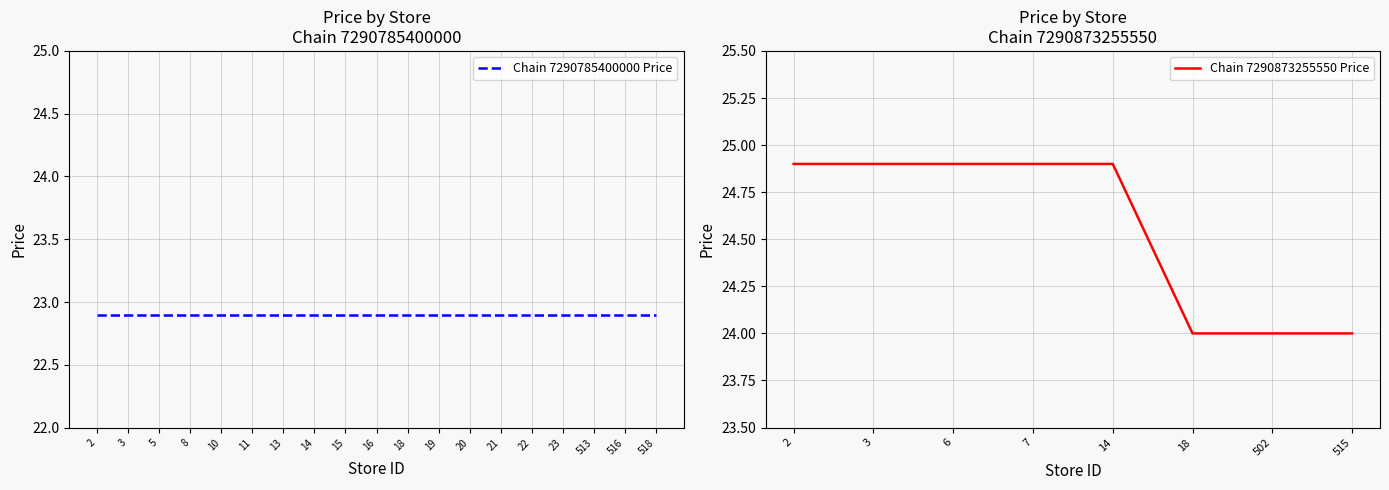

What is the highest value of the Chain 7290873255550 Price series?

24.9